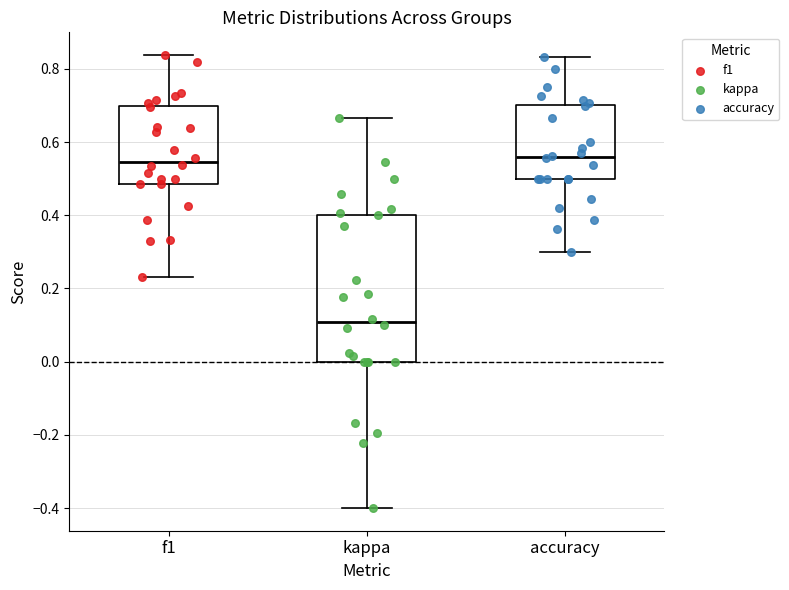

Reading left to right, read every box against the y-axis: the position of its median line, the range the box covers, and the ends of its whiskers. The values are not printed on the chart, so give them approximately, as read against the axis.

f1: median 0.54, box 0.48 to 0.70, whiskers 0.24 to 0.84
kappa: median 0.10, box 0.00 to 0.40, whiskers -0.40 to 0.66
accuracy: median 0.56, box 0.50 to 0.70, whiskers 0.30 to 0.84